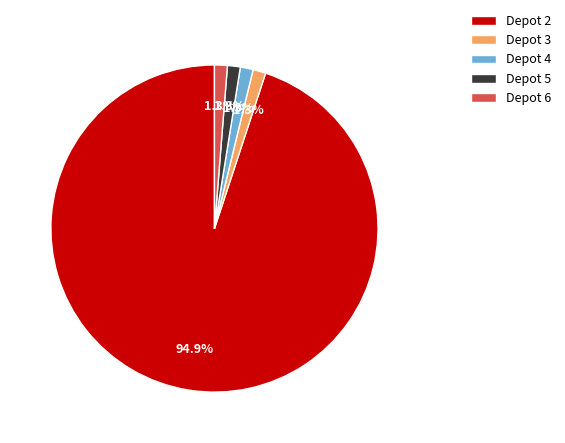

To the nearest percent, what is the combined percentage of Depot 5 and Depot 2?

96%